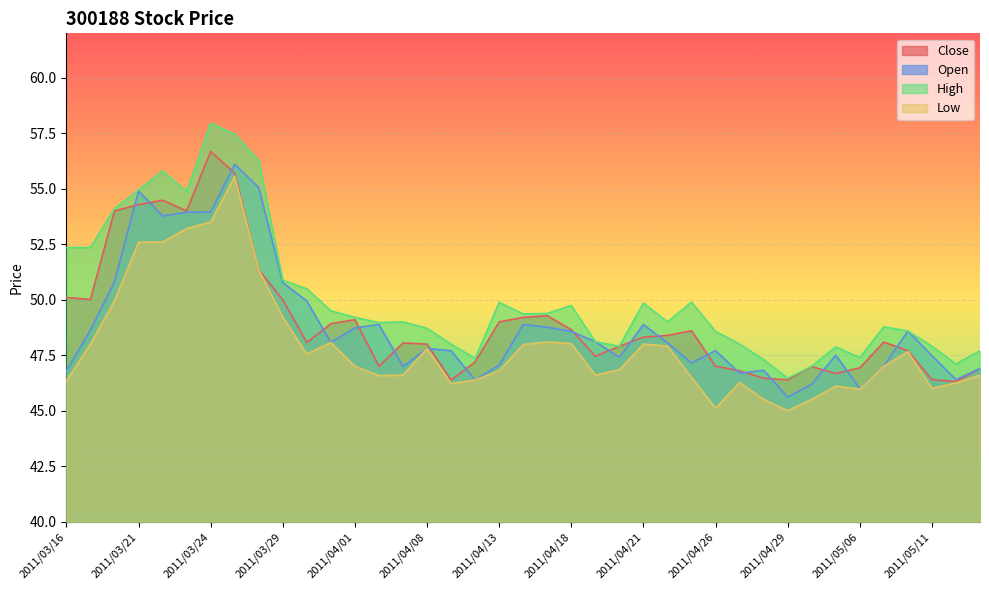

Which label corresponds to the smallest value in the chart?

2011/04/29